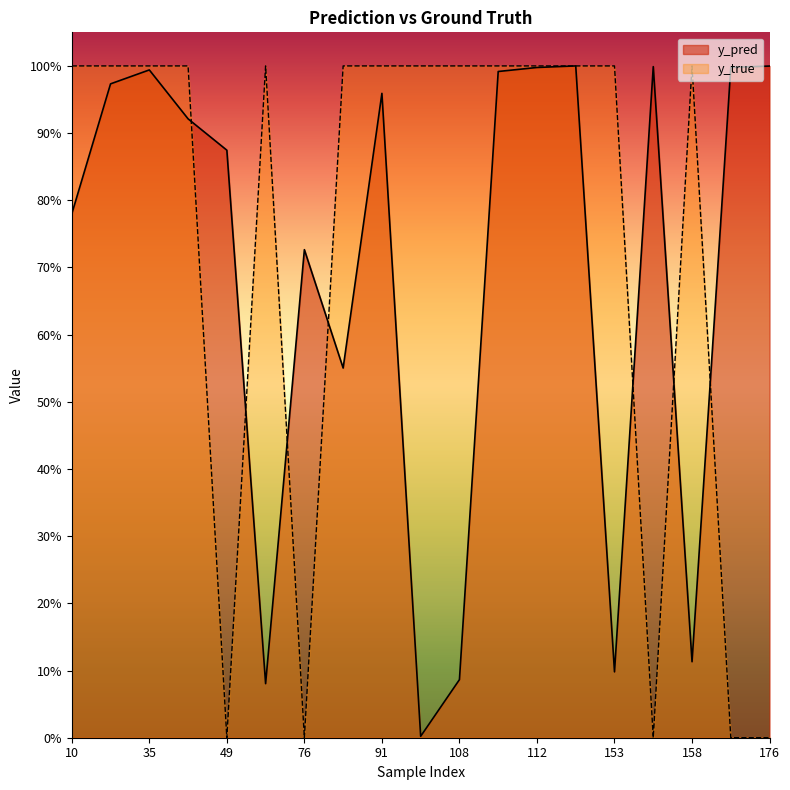

What is the value of the y_pred point at the 9th from the left?

1.0